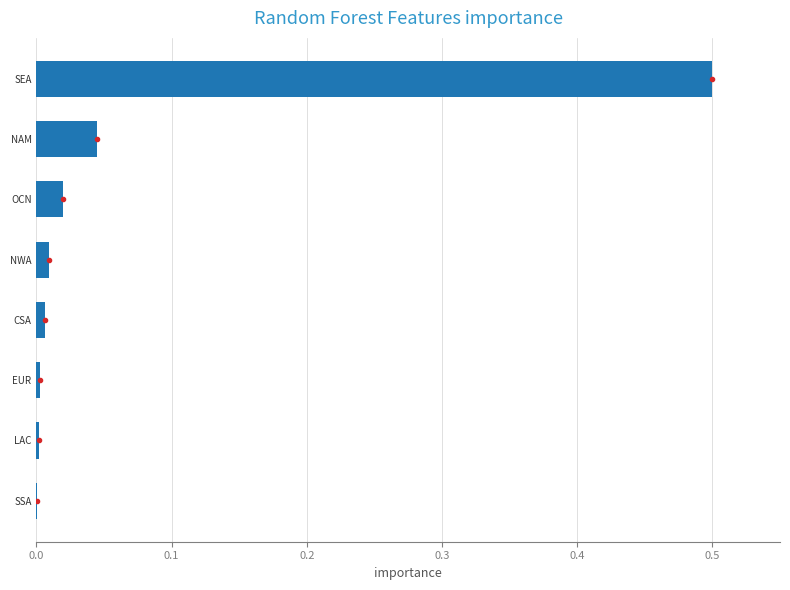

What is the change in value from OCN to SEA?

+0.5